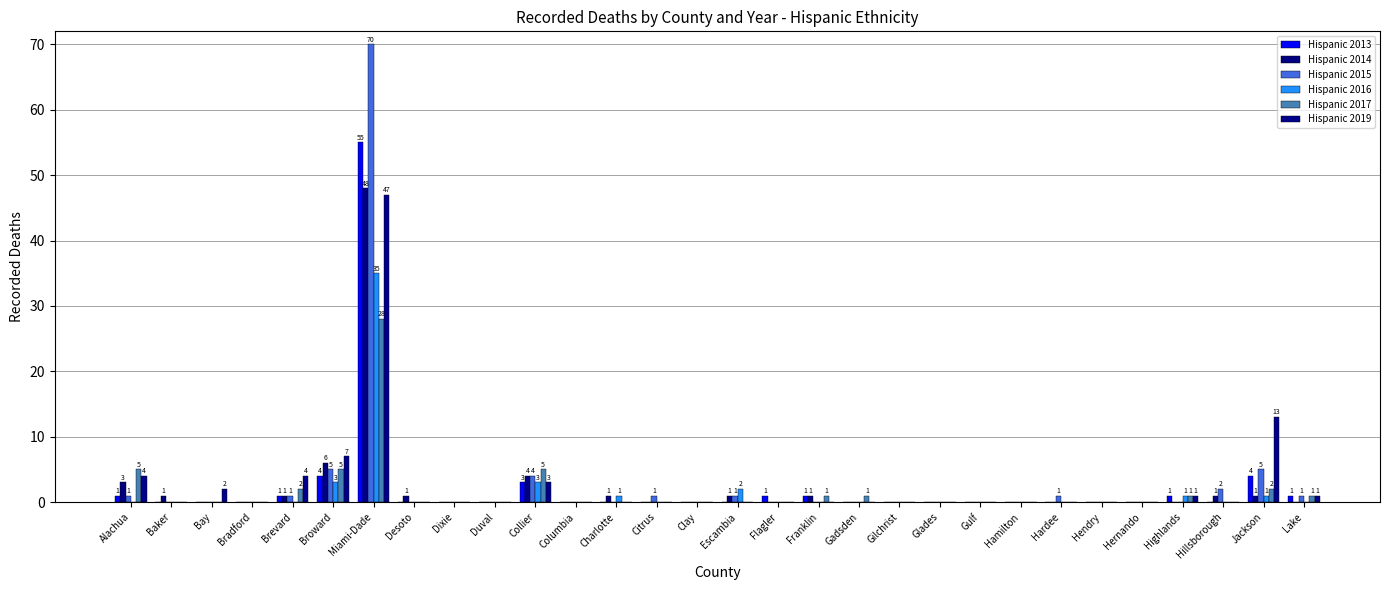

Reading left to right, extract all data points from this chart.

Hispanic 2013: Alachua=1	Baker=0	Bay=0	Bradford=0	Brevard=1	Broward=4	Miami-Dade=55	Desoto=0	Dixie=0	Duval=0	Collier=3	Columbia=0	Charlotte=0	Citrus=0	Clay=0	Escambia=0	Flagler=1	Franklin=1	Gadsden=0	Gilchrist=0	Glades=0	Gulf=0	Hamilton=0	Hardee=0	Hendry=0	Hernando=0	Highlands=1	Hillsborough=0	Jackson=4	Lake=1
Hispanic 2014: Alachua=3	Baker=1	Bay=0	Bradford=0	Brevard=1	Broward=6	Miami-Dade=48	Desoto=1	Dixie=0	Duval=0	Collier=4	Columbia=0	Charlotte=1	Citrus=0	Clay=0	Escambia=1	Flagler=0	Franklin=1	Gadsden=0	Gilchrist=0	Glades=0	Gulf=0	Hamilton=0	Hardee=0	Hendry=0	Hernando=0	Highlands=0	Hillsborough=1	Jackson=1	Lake=0
Hispanic 2015: Alachua=1	Baker=0	Bay=0	Bradford=0	Brevard=1	Broward=5	Miami-Dade=70	Desoto=0	Dixie=0	Duval=0	Collier=4	Columbia=0	Charlotte=0	Citrus=1	Clay=0	Escambia=1	Flagler=0	Franklin=0	Gadsden=0	Gilchrist=0	Glades=0	Gulf=0	Hamilton=0	Hardee=1	Hendry=0	Hernando=0	Highlands=0	Hillsborough=2	Jackson=5	Lake=1
Hispanic 2016: Alachua=0	Baker=0	Bay=0	Bradford=0	Brevard=0	Broward=3	Miami-Dade=35	Desoto=0	Dixie=0	Duval=0	Collier=3	Columbia=0	Charlotte=1	Citrus=0	Clay=0	Escambia=2	Flagler=0	Franklin=0	Gadsden=0	Gilchrist=0	Glades=0	Gulf=0	Hamilton=0	Hardee=0	Hendry=0	Hernando=0	Highlands=1	Hillsborough=0	Jackson=1	Lake=0
Hispanic 2017: Alachua=5	Baker=0	Bay=0	Bradford=0	Brevard=2	Broward=5	Miami-Dade=28	Desoto=0	Dixie=0	Duval=0	Collier=5	Columbia=0	Charlotte=0	Citrus=0	Clay=0	Escambia=0	Flagler=0	Franklin=1	Gadsden=1	Gilchrist=0	Glades=0	Gulf=0	Hamilton=0	Hardee=0	Hendry=0	Hernando=0	Highlands=1	Hillsborough=0	Jackson=2	Lake=1
Hispanic 2019: Alachua=4	Baker=0	Bay=2	Bradford=0	Brevard=4	Broward=7	Miami-Dade=47	Desoto=0	Dixie=0	Duval=0	Collier=3	Columbia=0	Charlotte=0	Citrus=0	Clay=0	Escambia=0	Flagler=0	Franklin=0	Gadsden=0	Gilchrist=0	Glades=0	Gulf=0	Hamilton=0	Hardee=0	Hendry=0	Hernando=0	Highlands=1	Hillsborough=0	Jackson=13	Lake=1